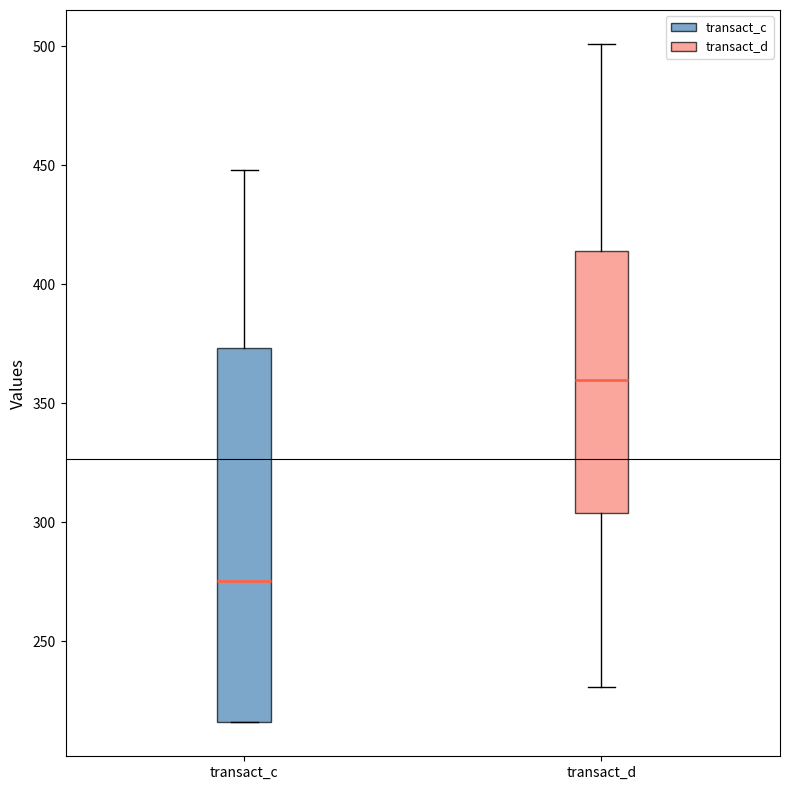

Reading left to right, transcribe this box plot: for each box, give where its median line is, the range the box spans, and where its two whiskers end, as read against the y-axis. The values are not printed on the chart, so give them approximately, as read against the axis.

transact_c: median 275, box 215 to 375, whiskers 215 to 450
transact_d: median 360, box 305 to 415, whiskers 230 to 500